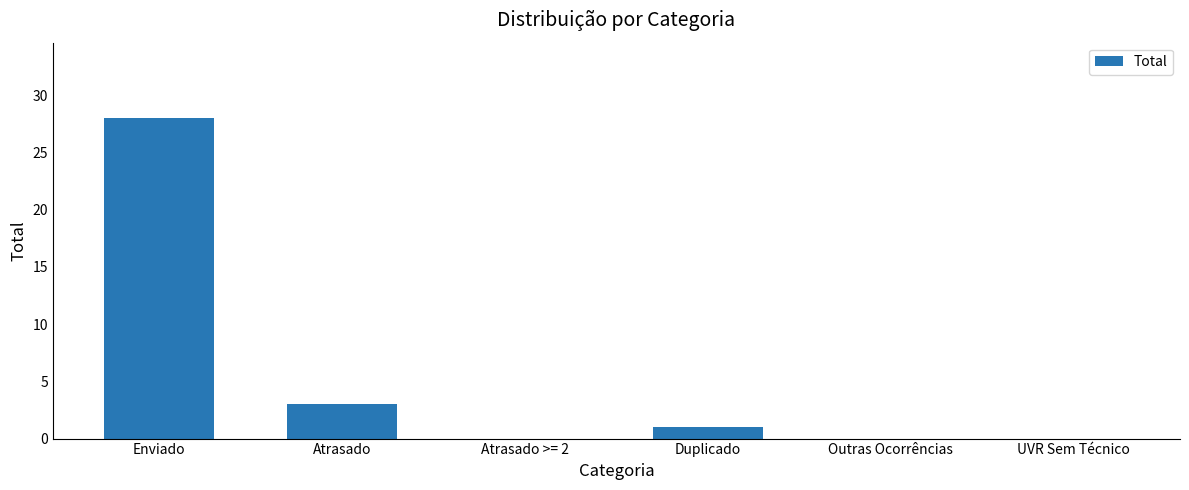

At which label is the value closest to 14?

Atrasado